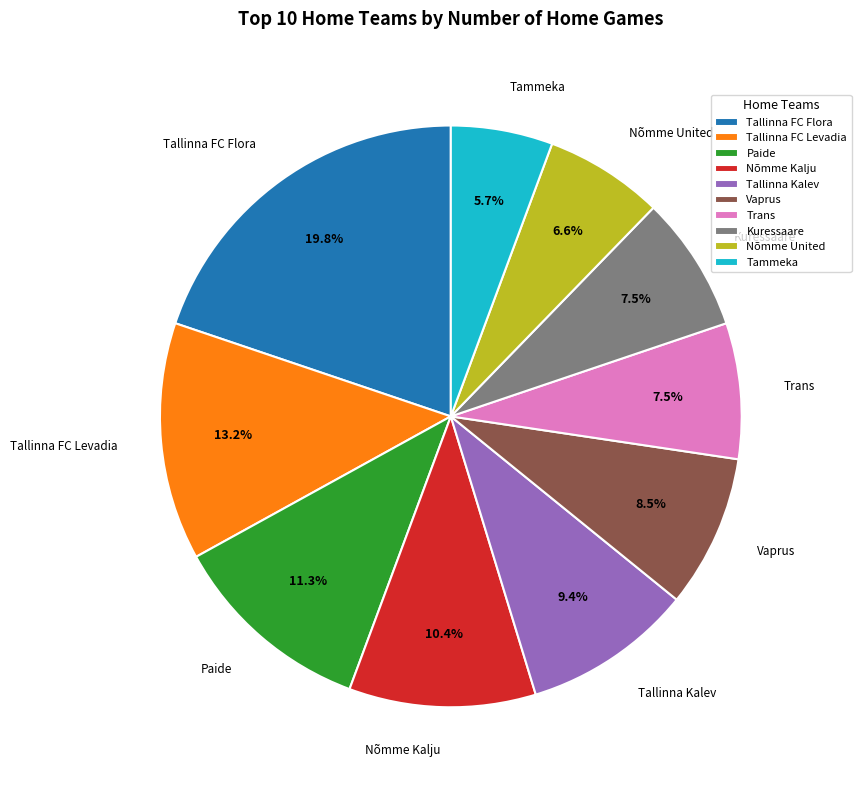

Is there any slice that represents more than half of the pie?

No